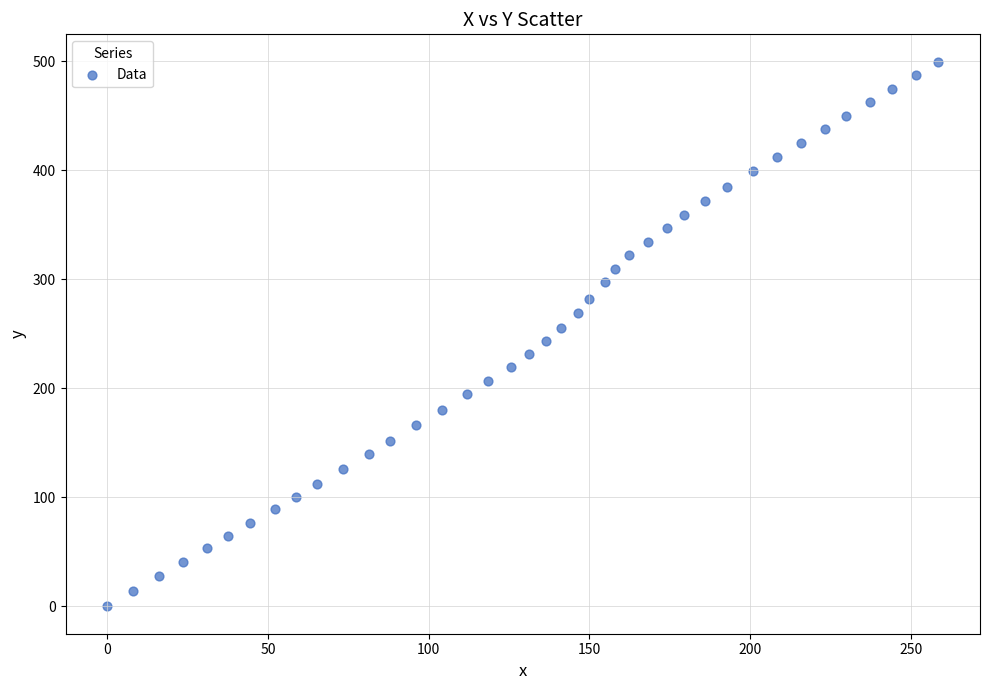

What is the range of X values (max minus min)?

258.5